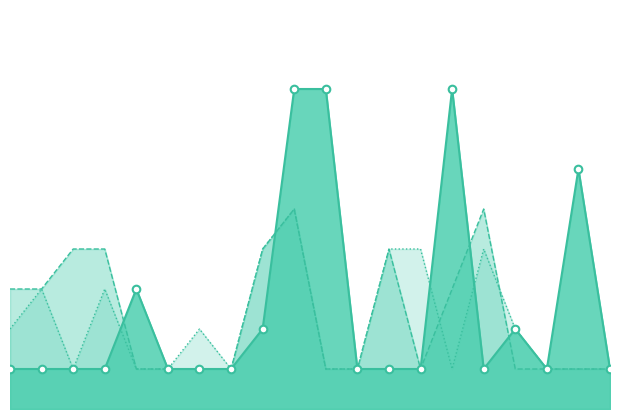

At which category is the sum across all series the highest?

2023-08-01